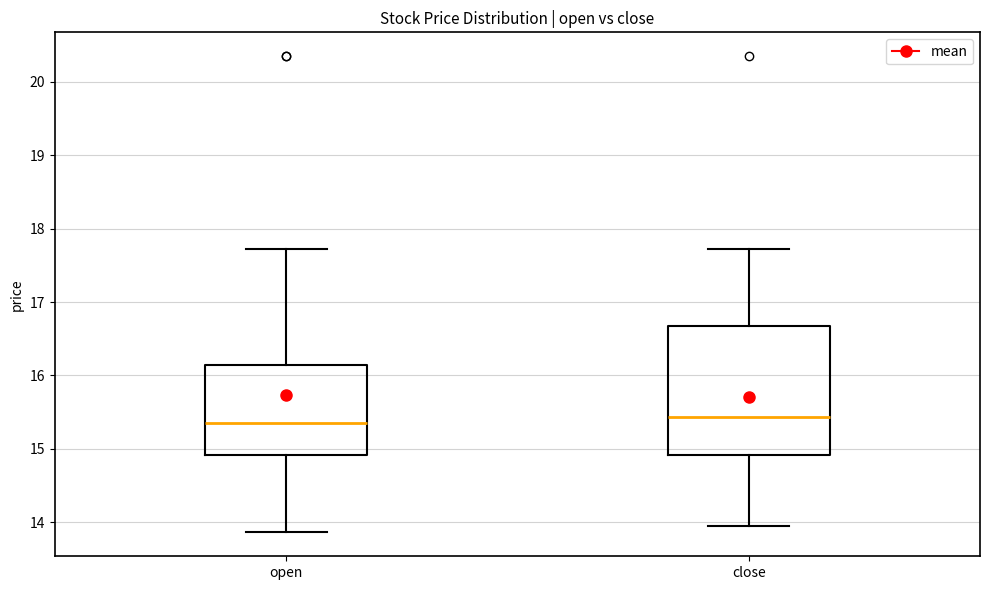

Reading left to right, transcribe this box plot: for each box, give where its median line is, the range the box spans, and where its two whiskers end, as read against the y-axis. The values are not printed on the chart, so give them approximately, as read against the axis.

open: median 15.4, box 14.9 to 16.1, whiskers 13.9 to 17.7
close: median 15.4, box 14.9 to 16.7, whiskers 14.0 to 17.7